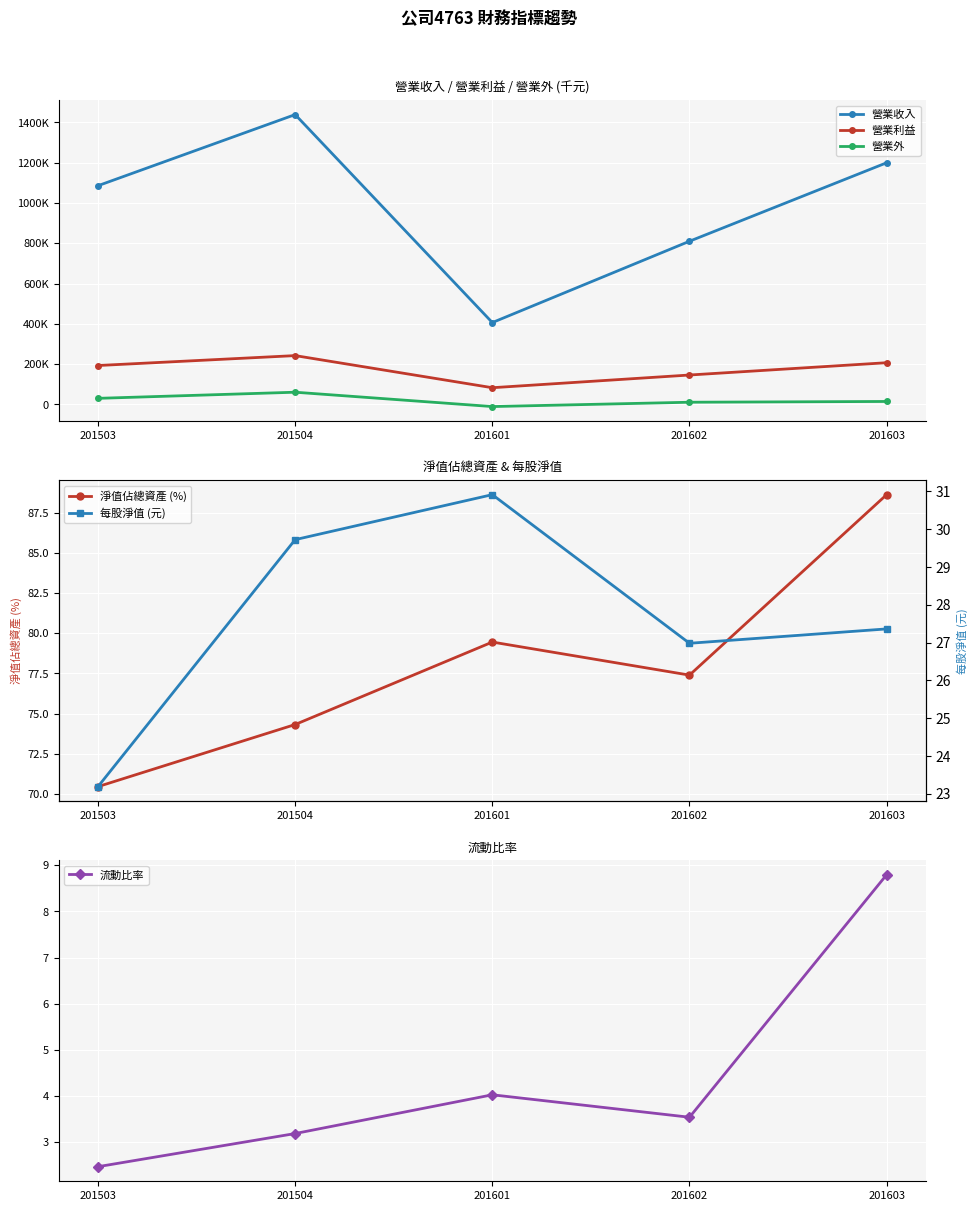

Count the number of data series in this chart.

6